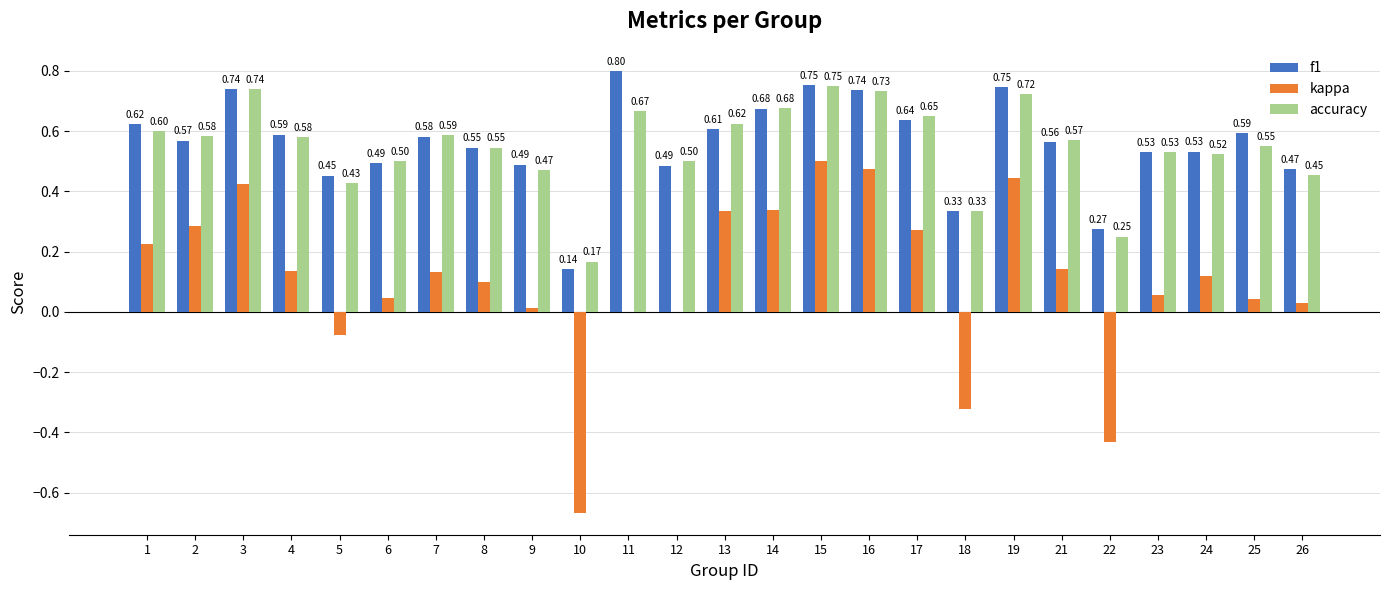

Where is f1 nearest to the value 0?

10